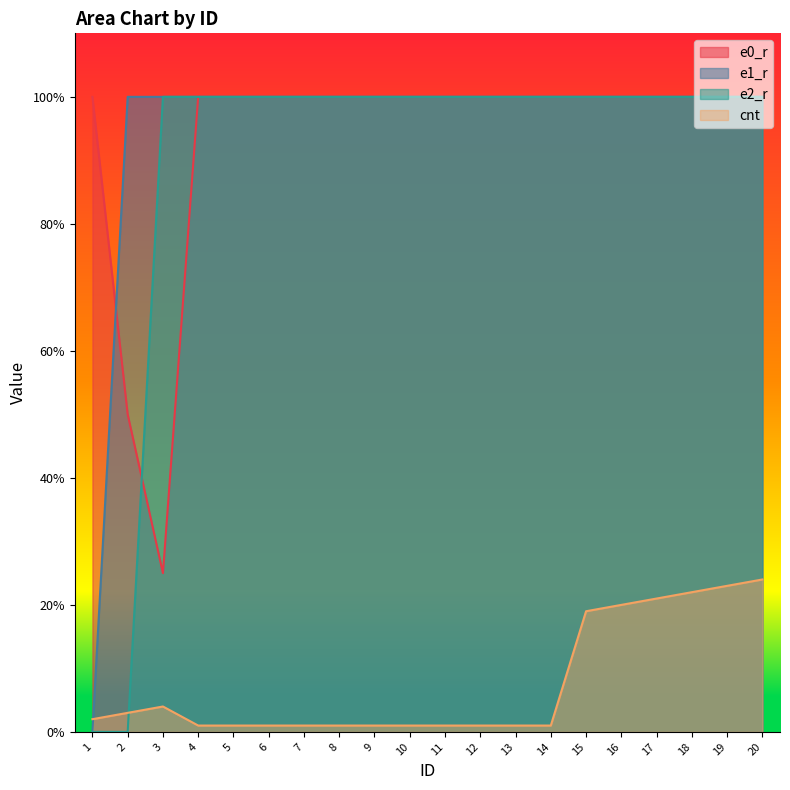

True or false: e0_r and cnt cross at least once.

False